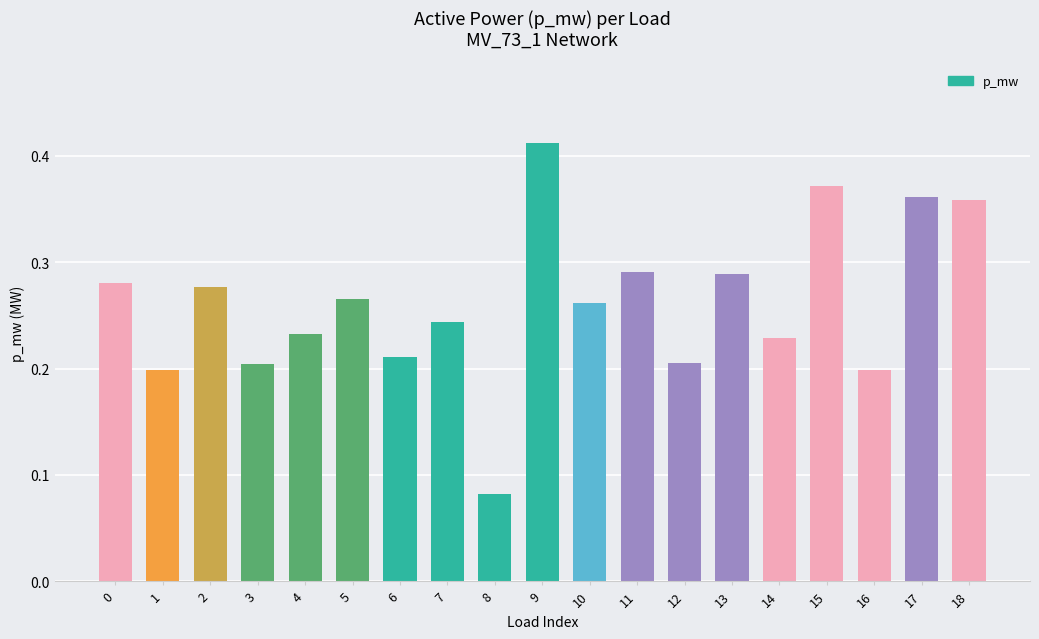

How many values are between 0 and 1?

19